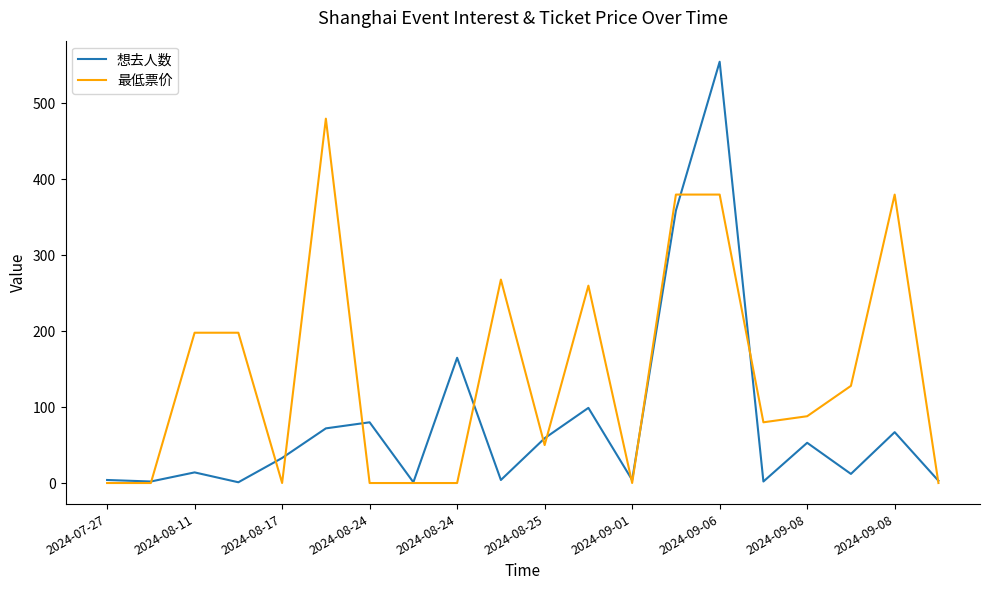

Which series has the largest range (max minus min)?

想去人数